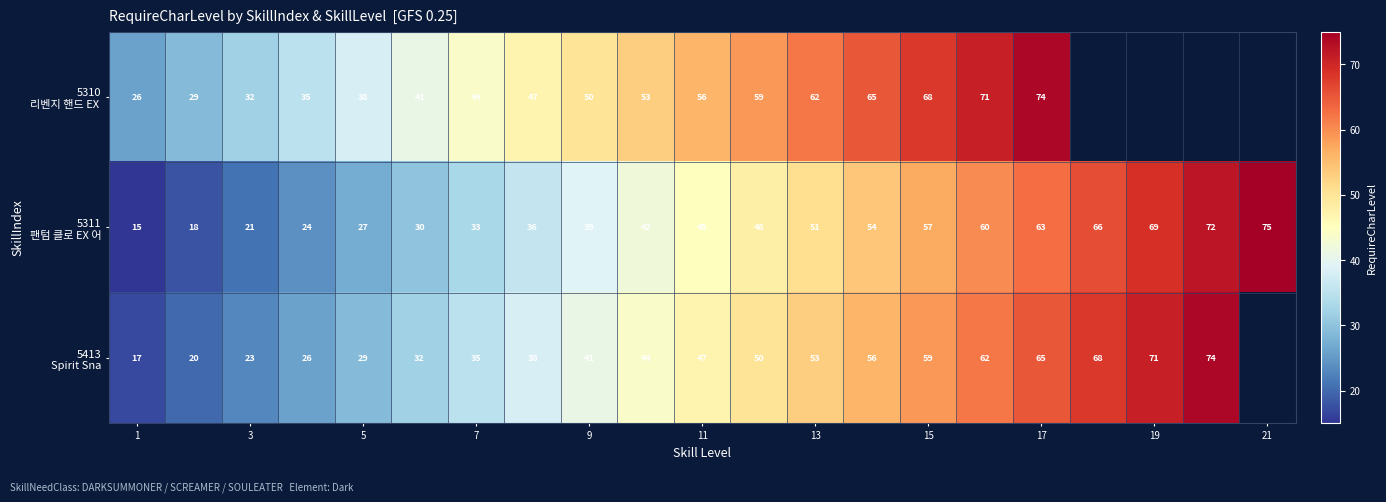

The 5310 리벤지 핸드 EX series shows 108.9 at 17. True or false?

False